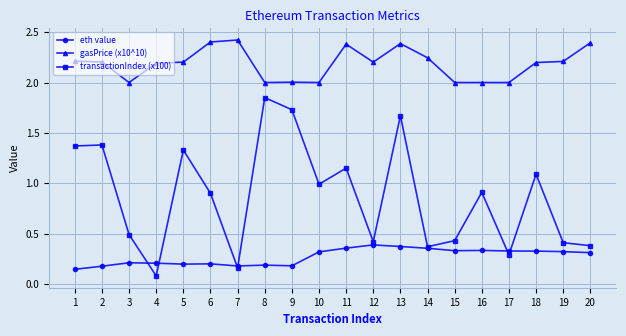

What is the sum of the gasPrice (x10^10) values at 1 and 5?

4.4